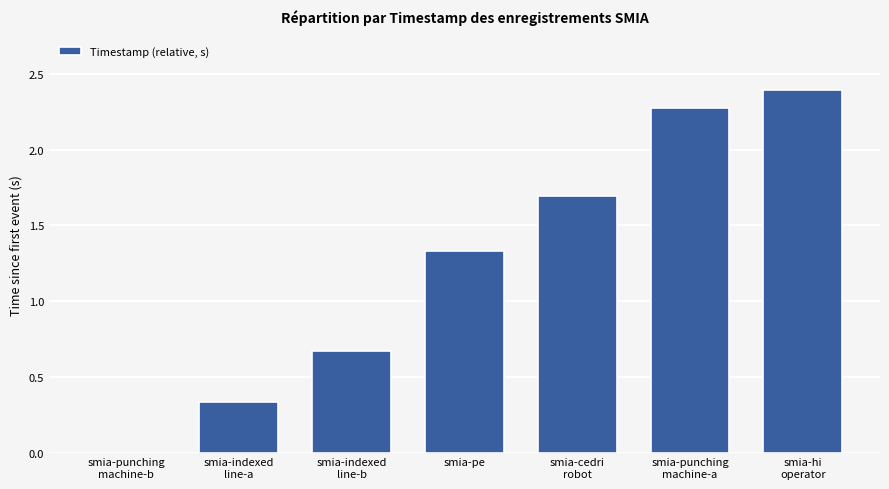

Count the number of categories in the chart.

7